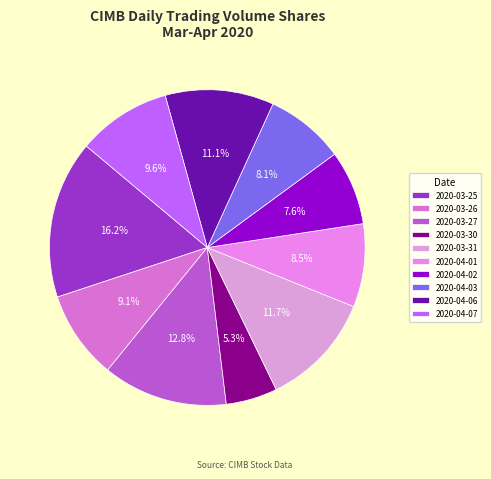

What is the smallest slice in the pie chart?

2020-03-30